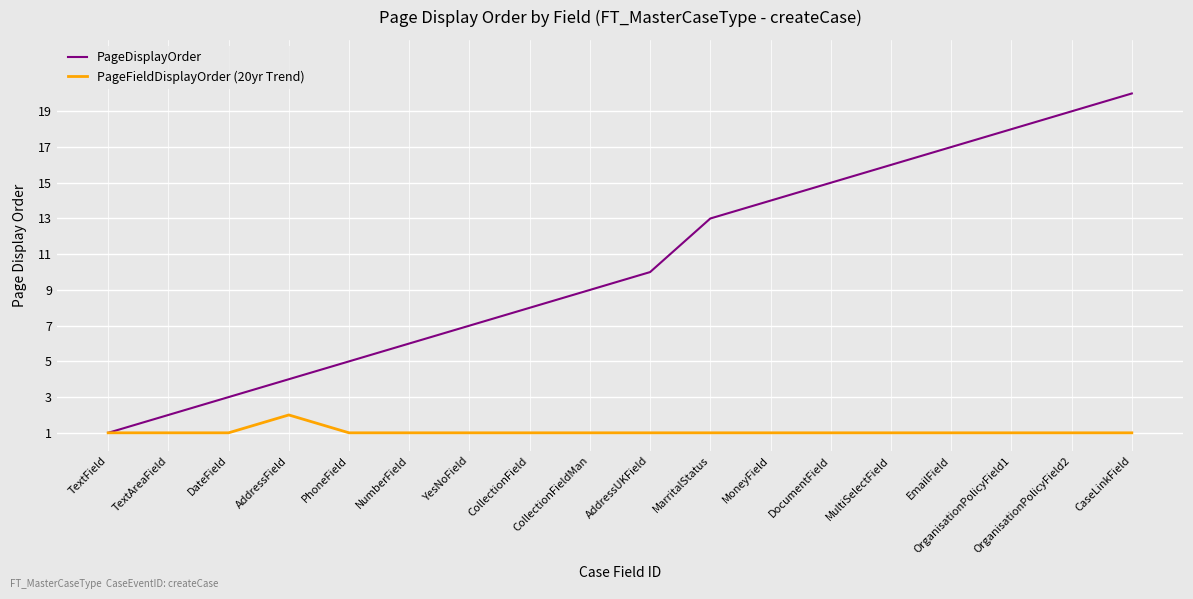

List the series in order of their overall mean, lowest first.

PageFieldDisplayOrder (20yr Trend), PageDisplayOrder